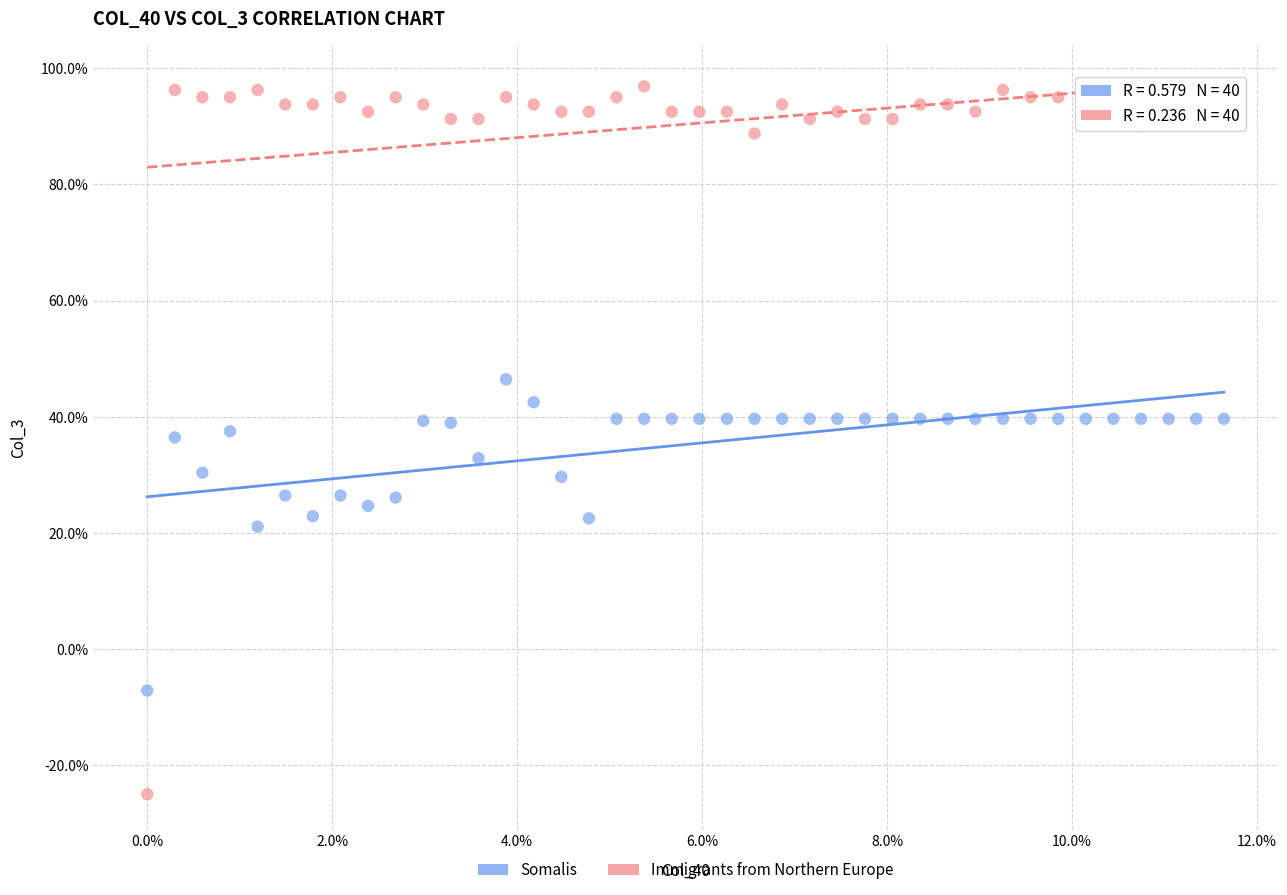

What are all the series names shown in the legend?

Somalis, Immigrants from Northern Europe